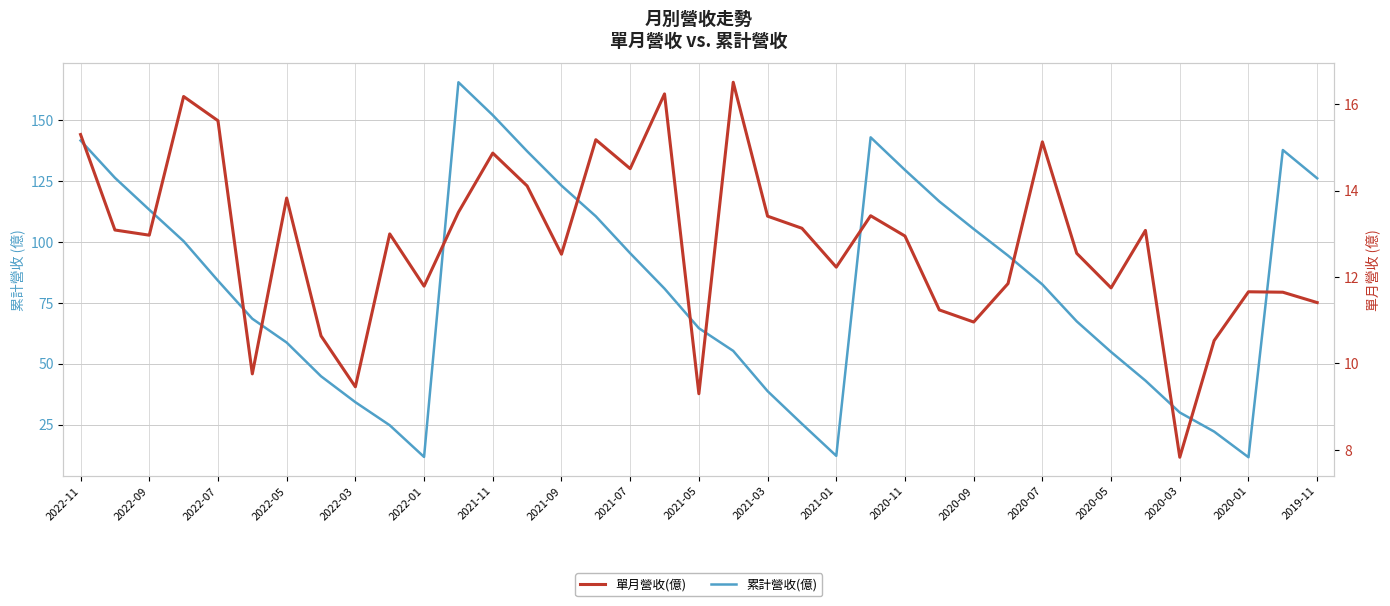

True or false: 累計營收(億) has more than 0 points higher than both neighbors.

True